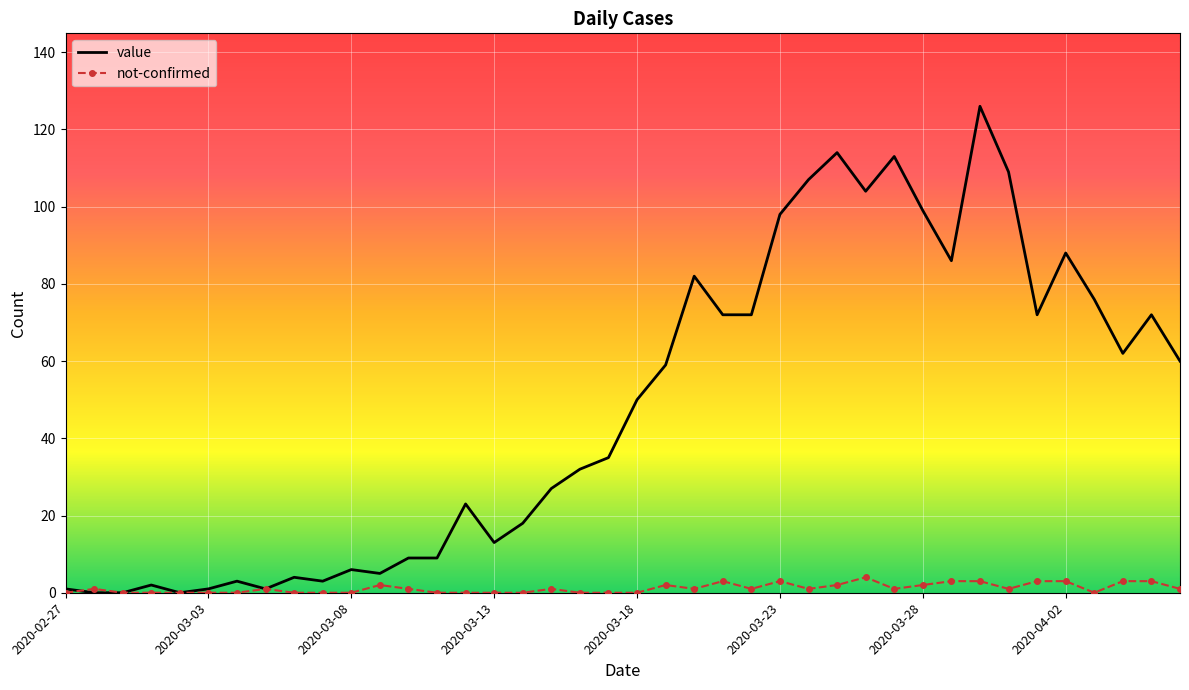

Which series has the largest range (max minus min)?

value